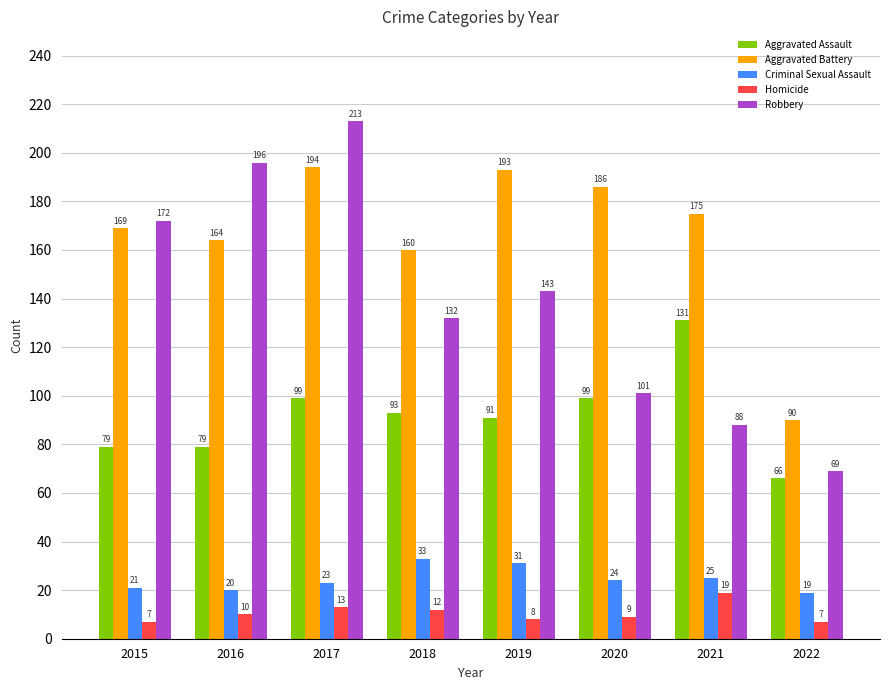

Rank the series at 2020 from highest to lowest value.

Aggravated Battery, Robbery, Aggravated Assault, Criminal Sexual Assault, Homicide